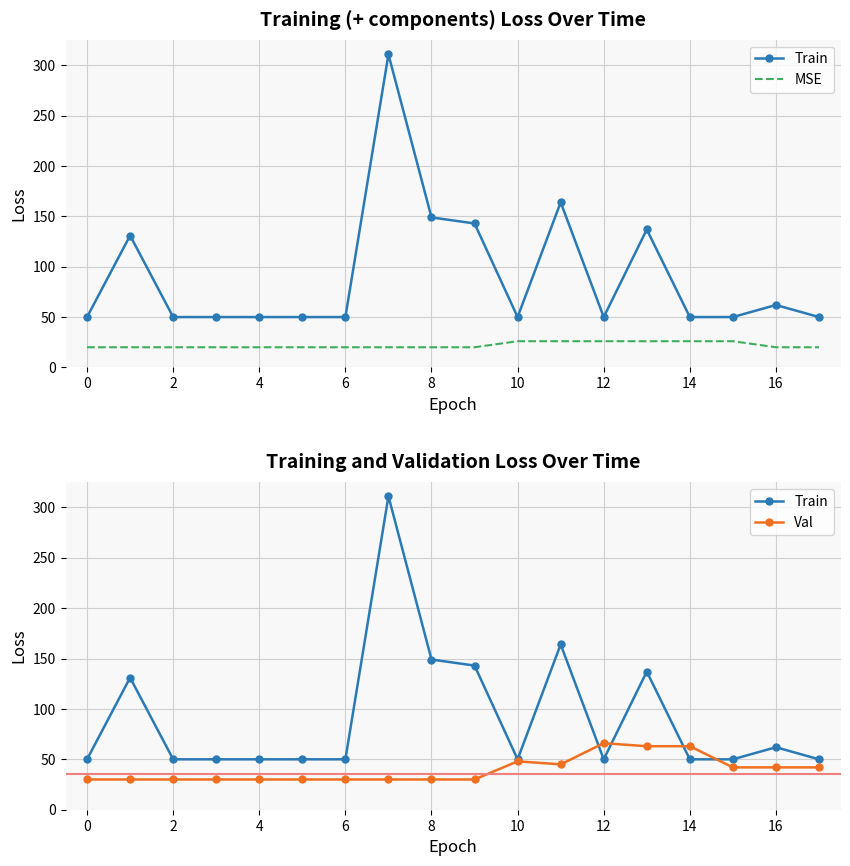

What is the value of the MSE point at the 17th from the left?

20